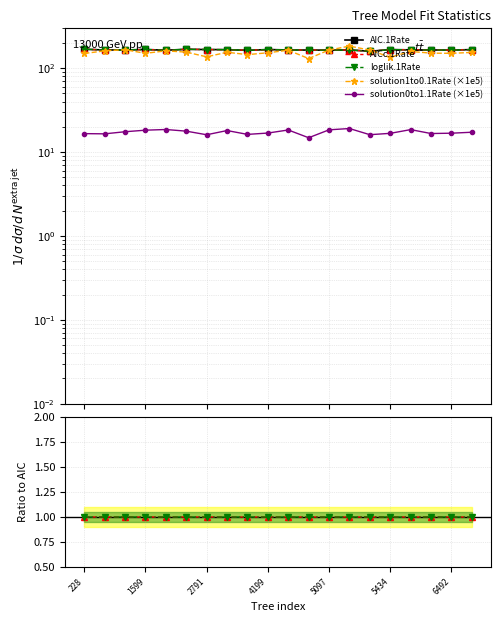

At how many categories does at least one series exceed 66?

20